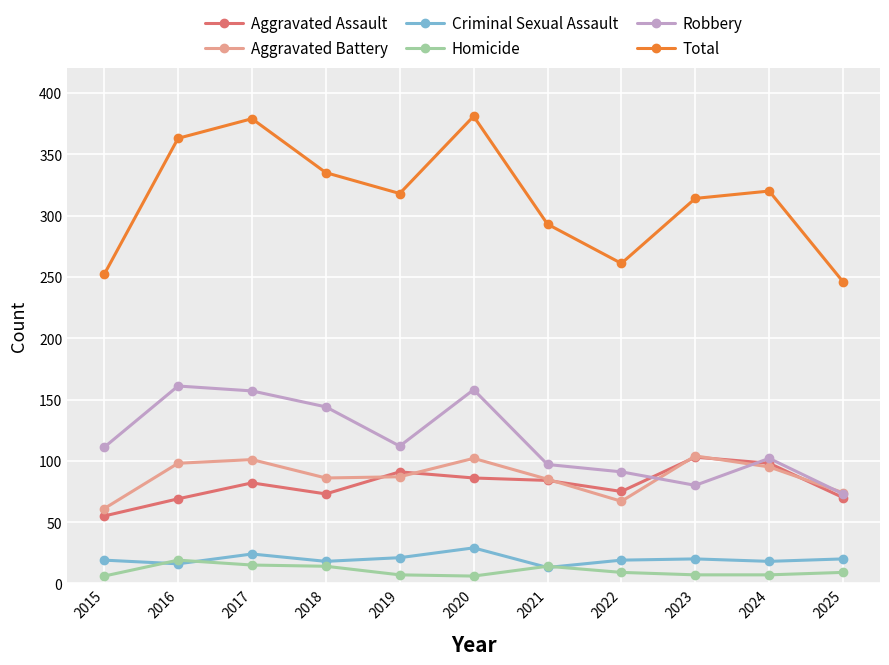

How many series are shown in this chart?

6